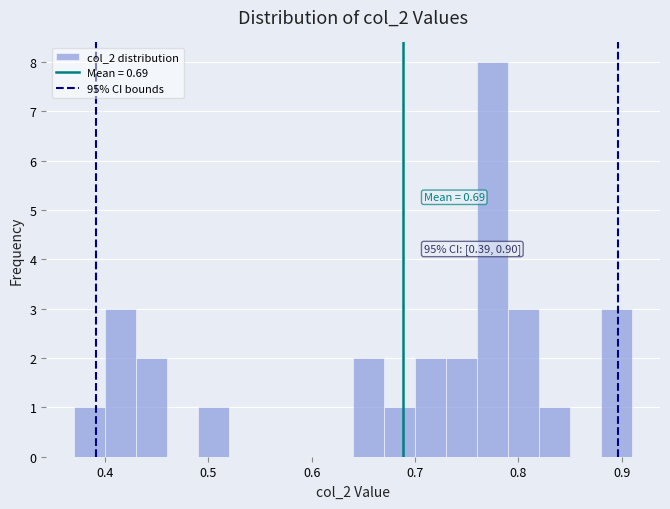

Around what value on the x-axis is the tallest bar? Give the approximate position of its centre, as read against the axis.

0.78